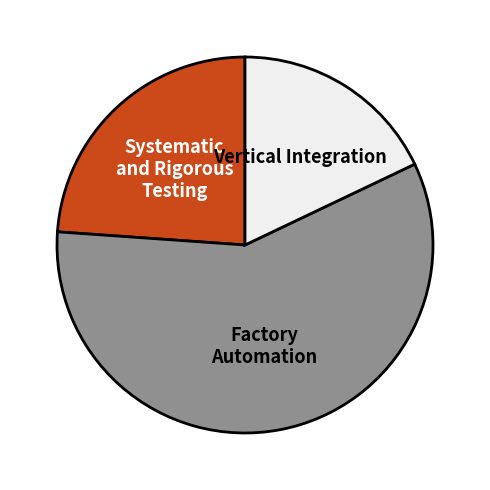

What is the ratio of the value at Systematic and Rigorous Testing to the value at Factory Automation?

0.4